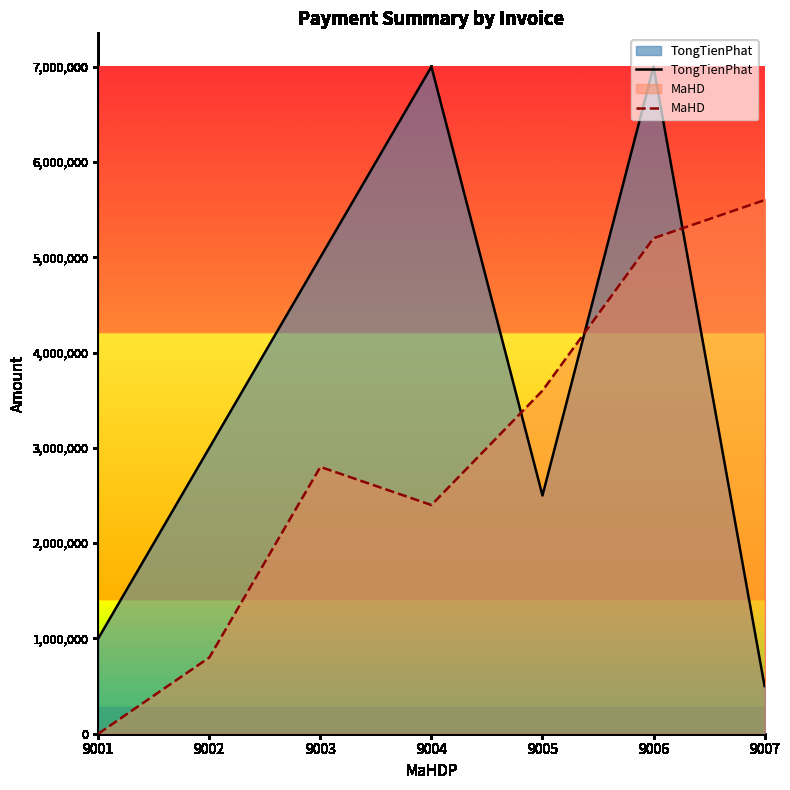

Reading left to right, list all the values displayed in this chart.

TongTienPhat: 9001=1000000	9002=3000000	9003=5000000	9004=7000000	9005=2500000	9006=7000000	9007=500000
MaHD: 9001=0	9002=800000	9003=2800000	9004=2400000	9005=3600000	9006=5200000	9007=5600000